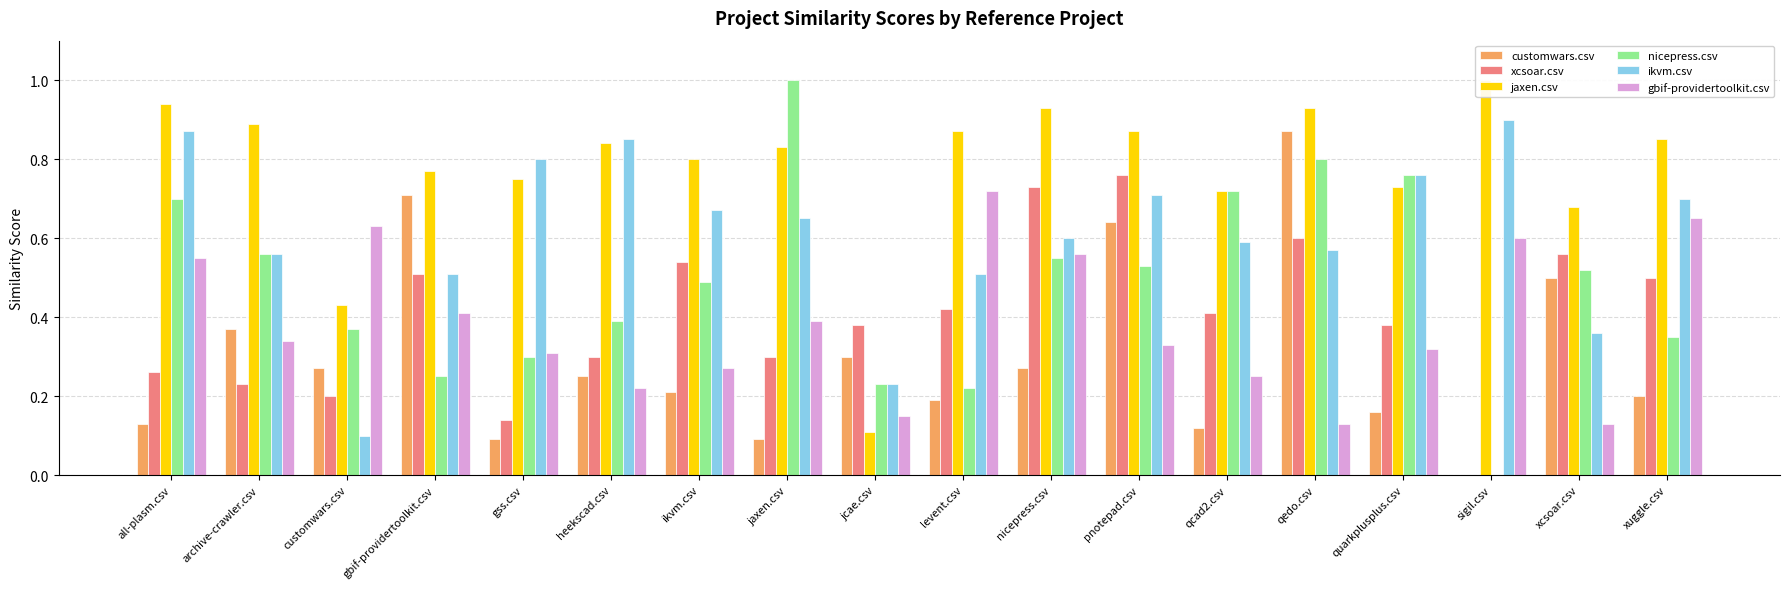

True or false: jaxen.csv has a value of 0.9 at qedo.csv.

True